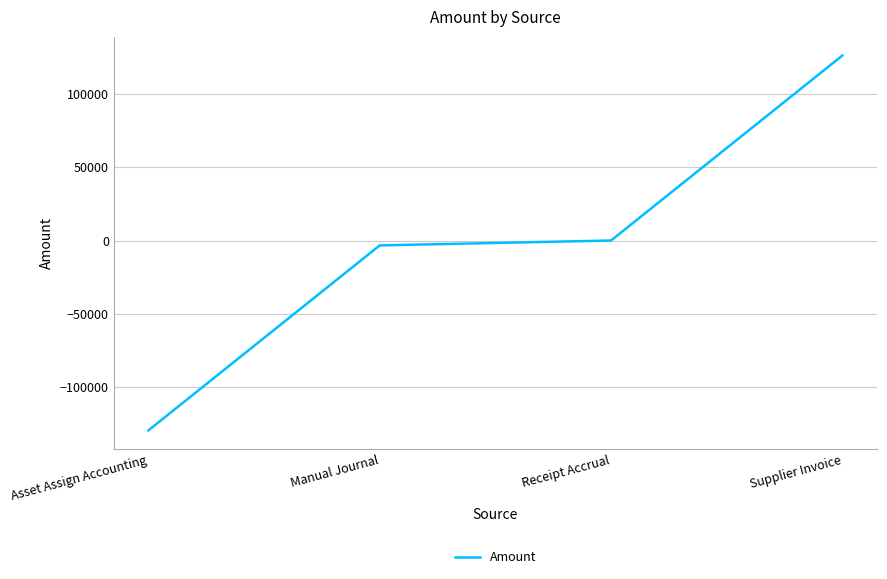

What is the sum of all values?

-6642.9